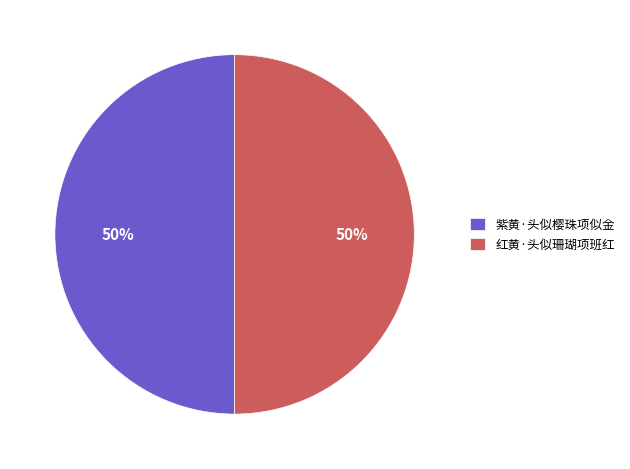

Approximately how many times larger is the value at 红黄·头似珊瑚项班红 compared to 紫黄·头似樱珠项似金?

1.0